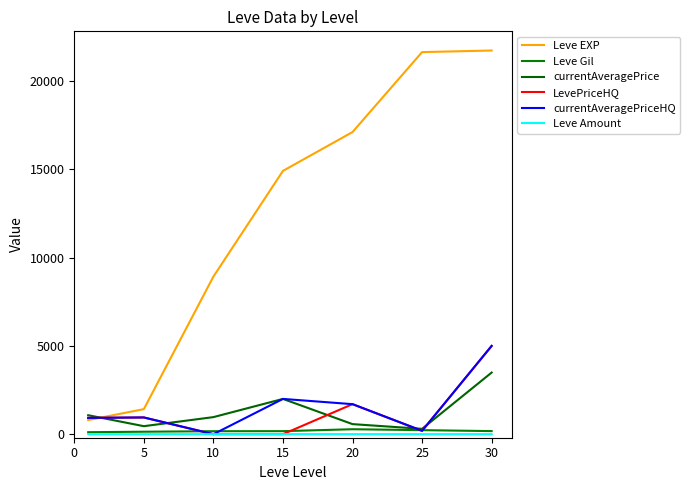

Does the chart have visible grid lines?

No